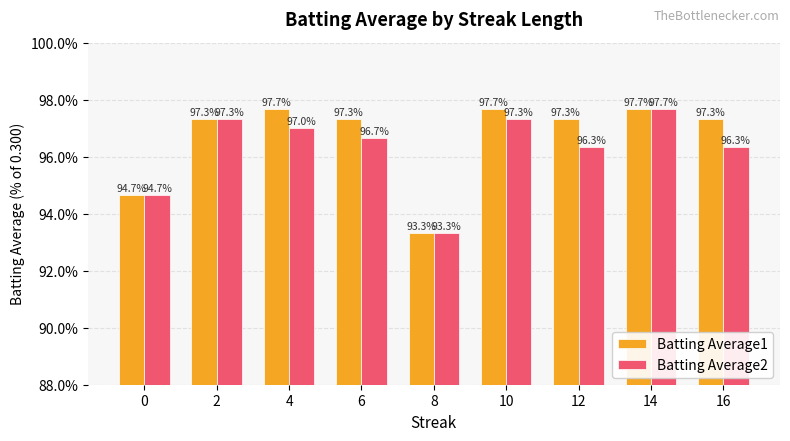

Reading left to right, list all the values displayed in this chart.

Batting Average1: 0=94.7	2=97.3	4=97.7	6=97.3	8=93.3	10=97.7	12=97.3	14=97.7	16=97.3
Batting Average2: 0=94.7	2=97.3	4=97.0	6=96.7	8=93.3	10=97.3	12=96.3	14=97.7	16=96.3